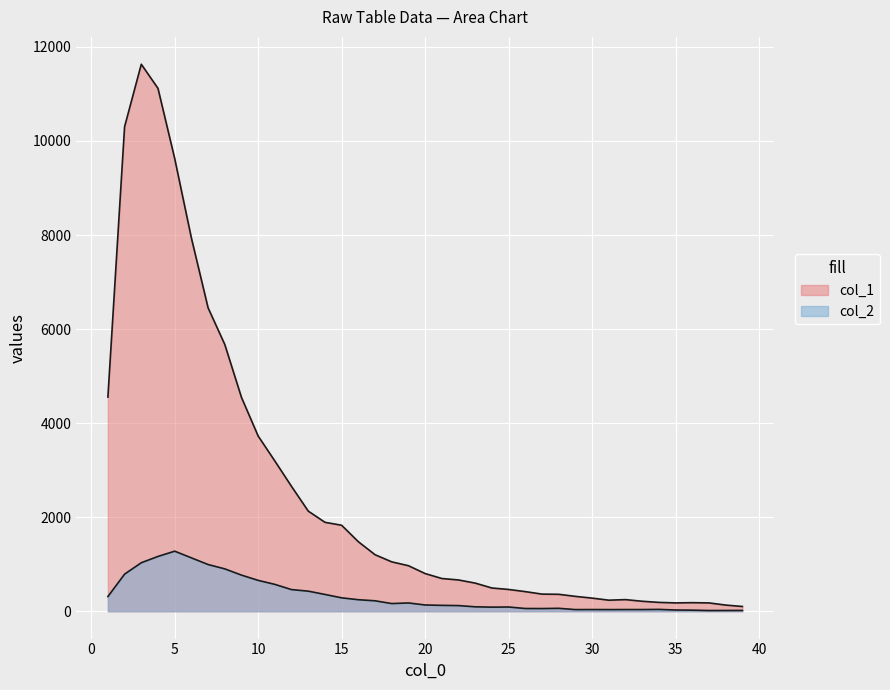

Rank the series by their average value, from highest to lowest.

col_1, col_2